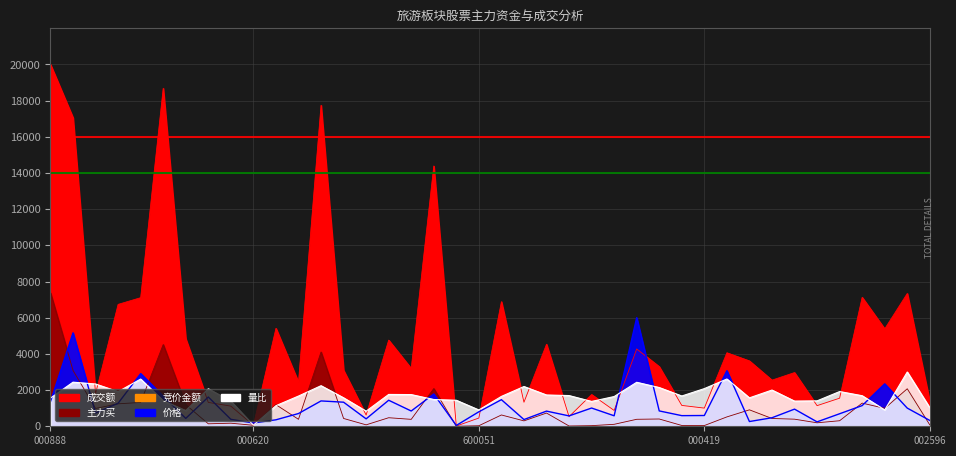

Which series has the largest total across all categories?

成交额